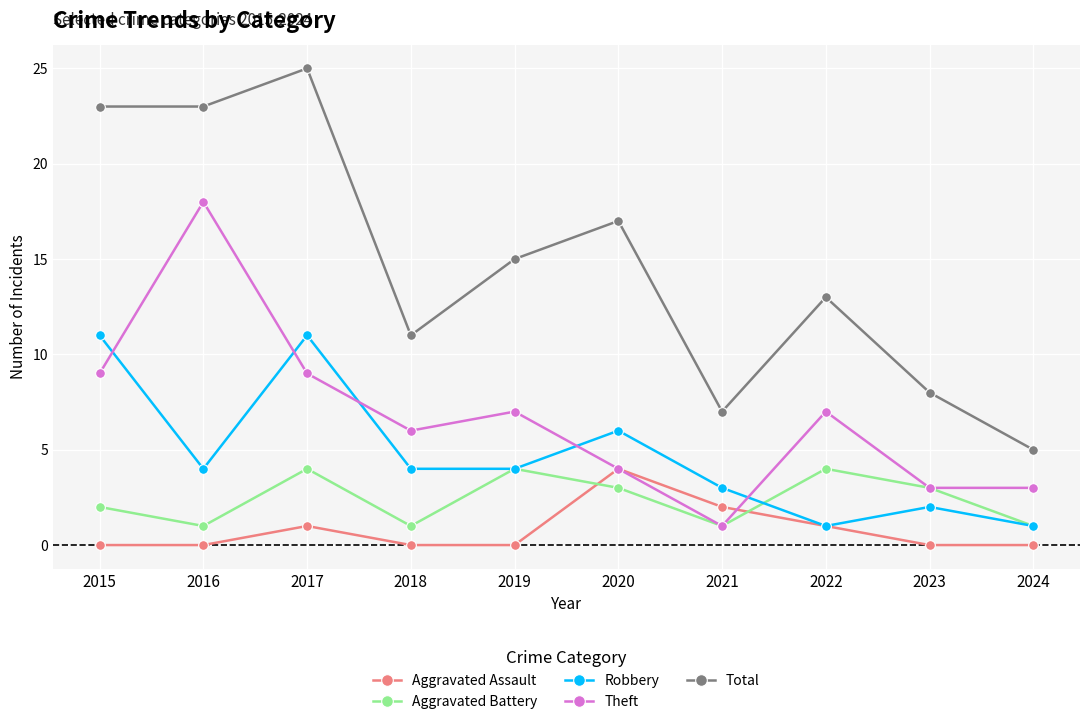

True or false: Total and Theft intersect in this chart.

False